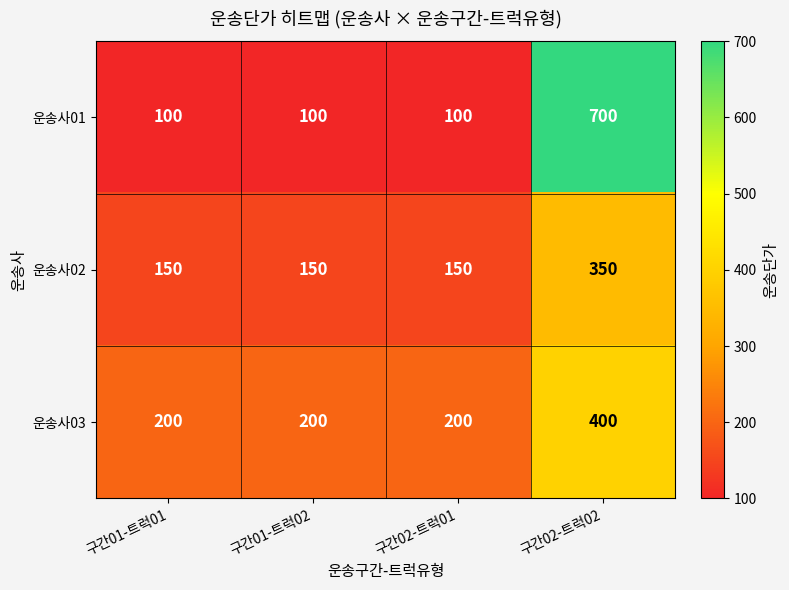

How many data points does each series have?

4